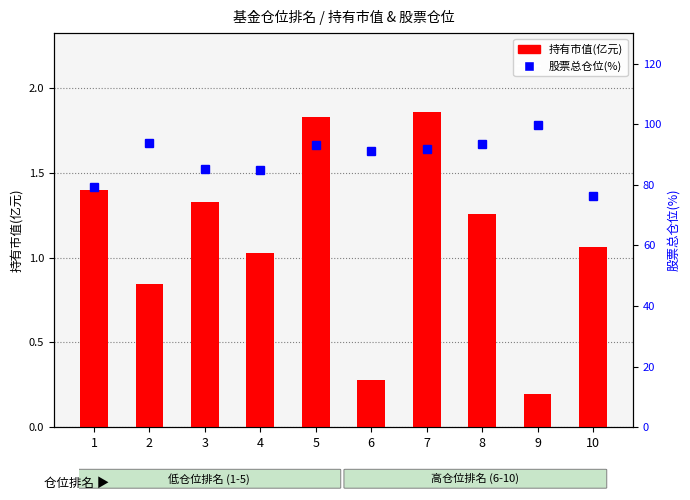

What is the value of the 持有市值(亿元) bar at the 1st from the left?

1.4